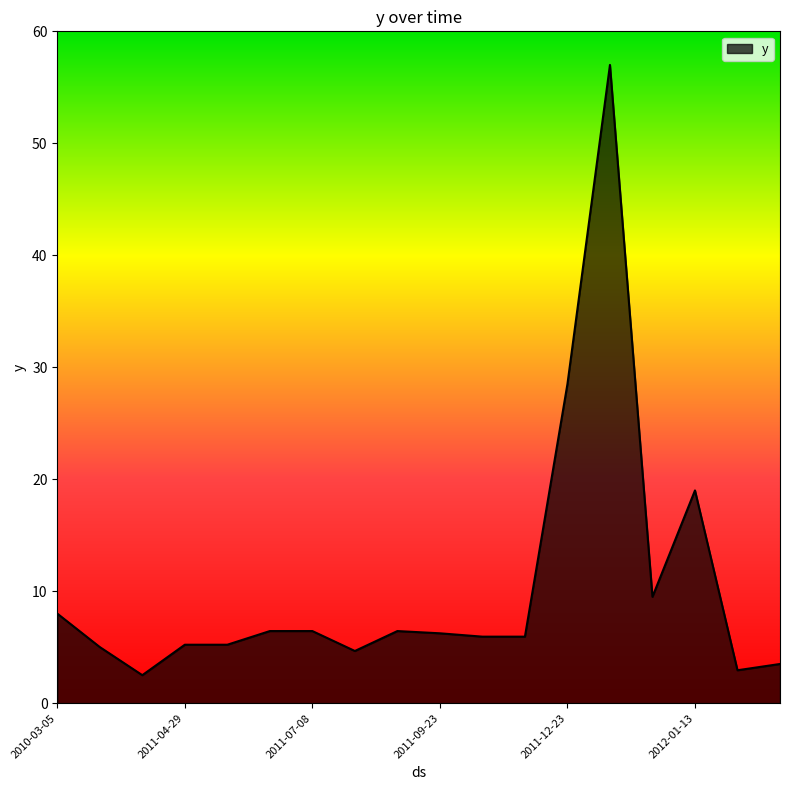

What is the minimum value shown in the chart?

2.5